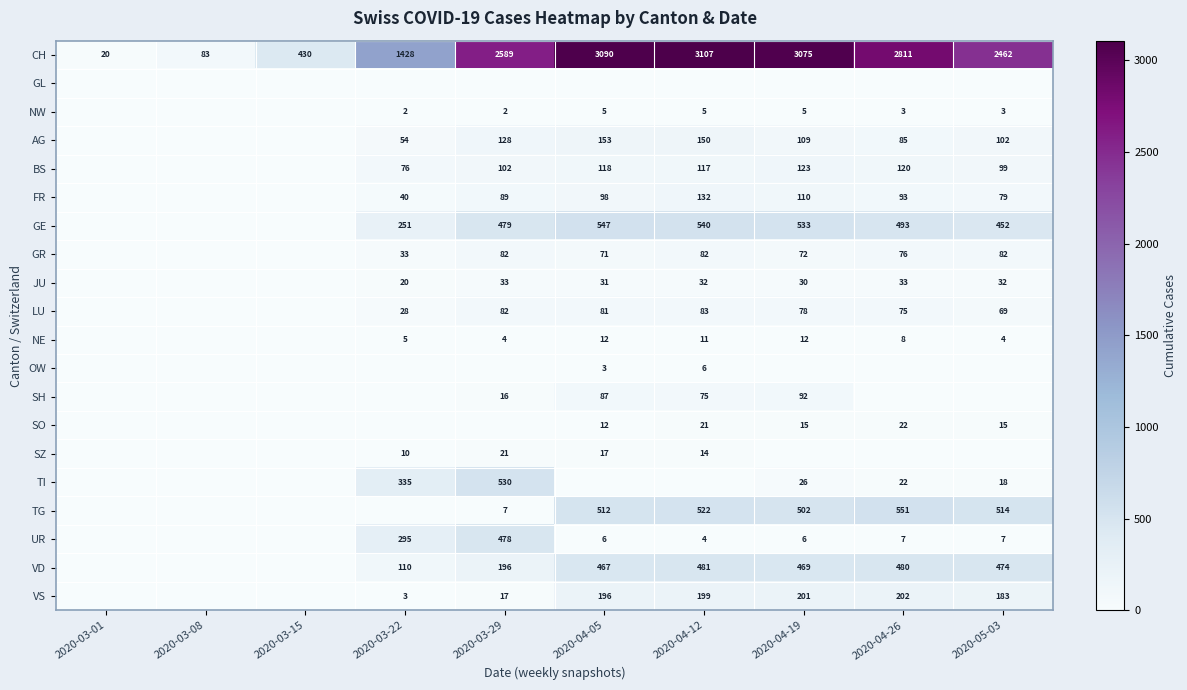

At which category does the chart reach its minimum across all series?

2020-03-01